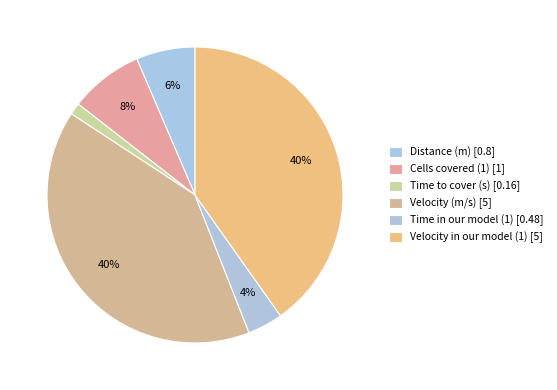

Which slice is the largest?

Velocity (m/s)